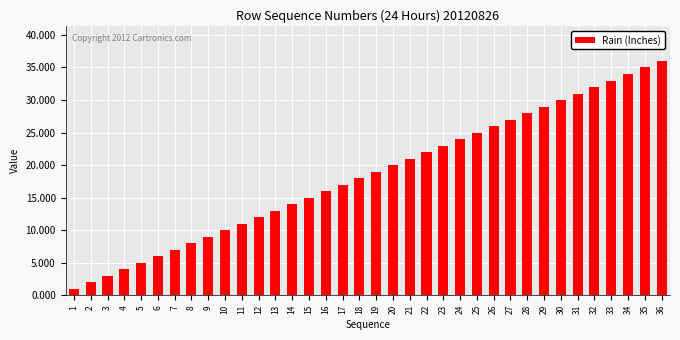

What is the change in value from 16 to 24?

+8